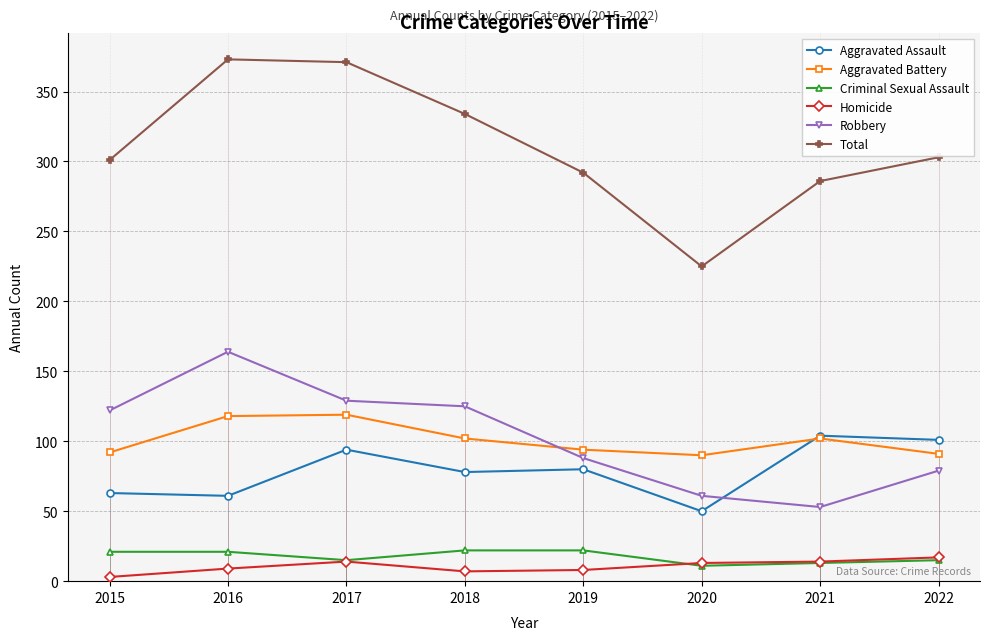

Which category has the highest value in the Aggravated Assault series?

2021